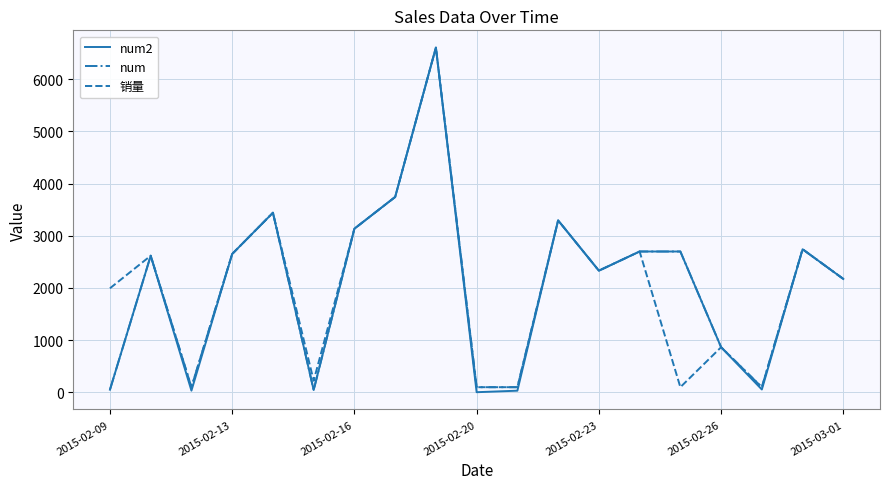

What is the greatest value displayed?

6607.4